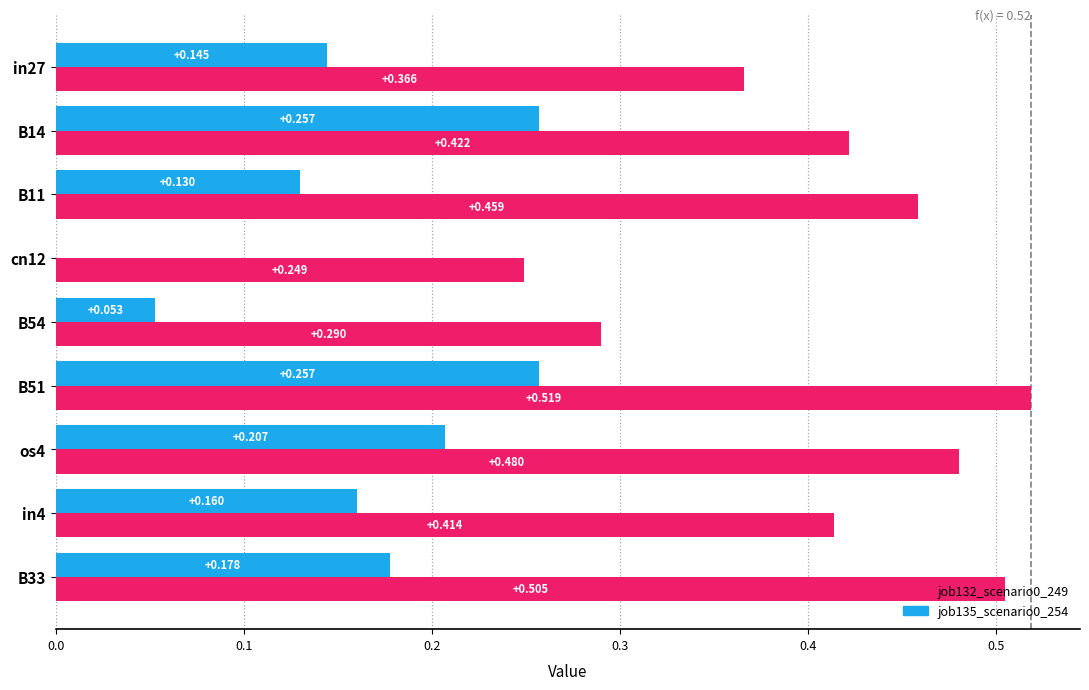

Is the value of job135_scenario0_254 at B51 greater than the value of job132_scenario0_249 at B54?

No